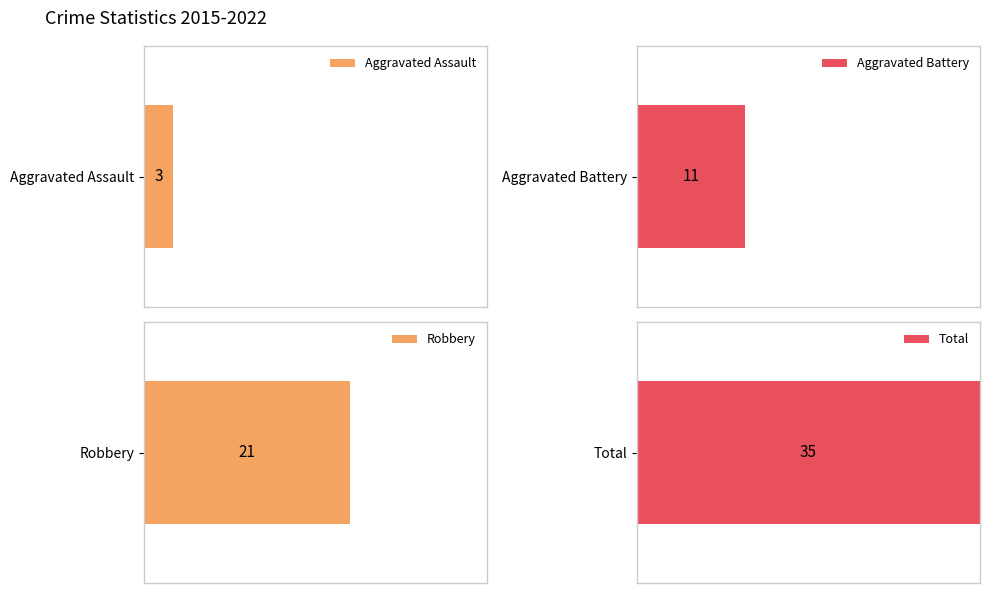

Which series has the largest total across all categories?

Total